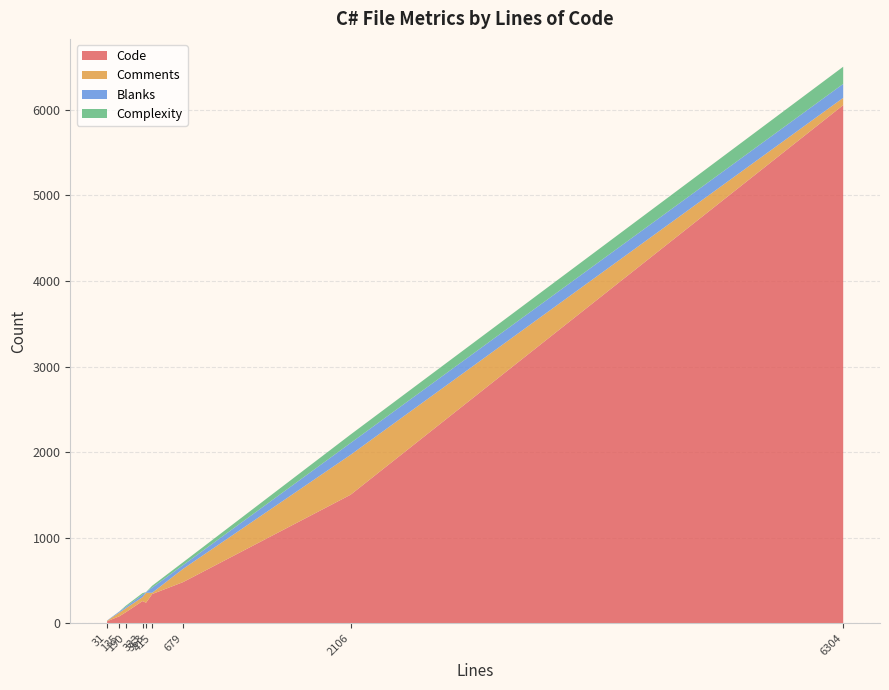

Reading left to right, what are all the values shown in this chart?

Code: ClientEventLogger.cs=22	ConfigurationController.cs=80	HlsSegmentController.cs=127	AudioController.cs=239	UniversalAudioController.cs=258	SubtitleManager.cs=340	VideosController.cs=480	DynamicHlsController.cs=1501	EncodingHelper.cs=6056
Comments: ClientEventLogger.cs=6	ConfigurationController.cs=43	HlsSegmentController.cs=46	AudioController.cs=116	UniversalAudioController.cs=46	SubtitleManager.cs=15	VideosController.cs=155	DynamicHlsController.cs=467	EncodingHelper.cs=85
Blanks: ClientEventLogger.cs=3	ConfigurationController.cs=12	HlsSegmentController.cs=17	AudioController.cs=8	UniversalAudioController.cs=29	SubtitleManager.cs=60	VideosController.cs=44	DynamicHlsController.cs=138	EncodingHelper.cs=163
Complexity: ClientEventLogger.cs=0	ConfigurationController.cs=1	HlsSegmentController.cs=13	AudioController.cs=0	UniversalAudioController.cs=18	SubtitleManager.cs=22	VideosController.cs=33	DynamicHlsController.cs=99	EncodingHelper.cs=201